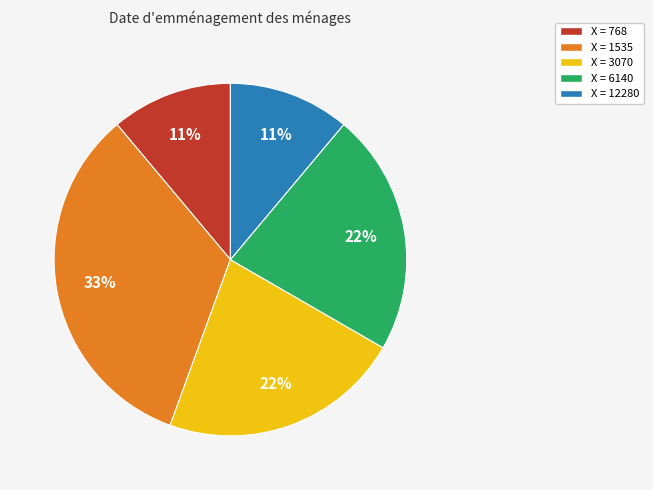

To the nearest percent, what is the difference between the largest and smallest slice percentages?

22%